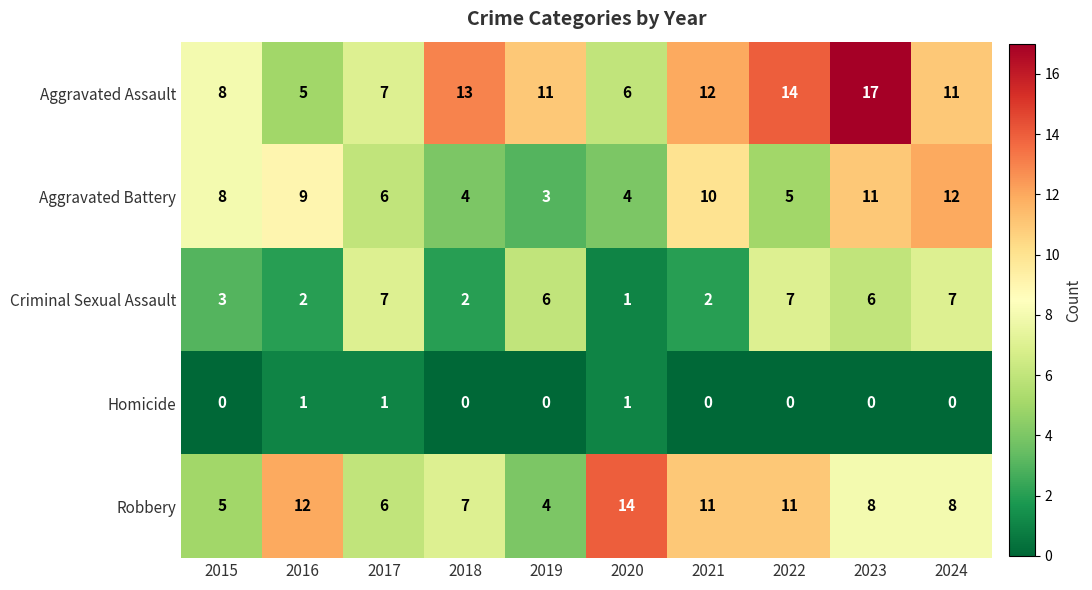

True or false: Aggravated Battery has a value of 6 at 2018.

False